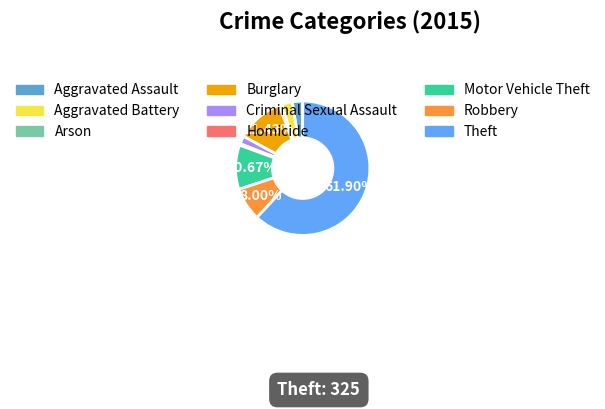

The Homicide slice represents 0% of the pie. True or false?

True